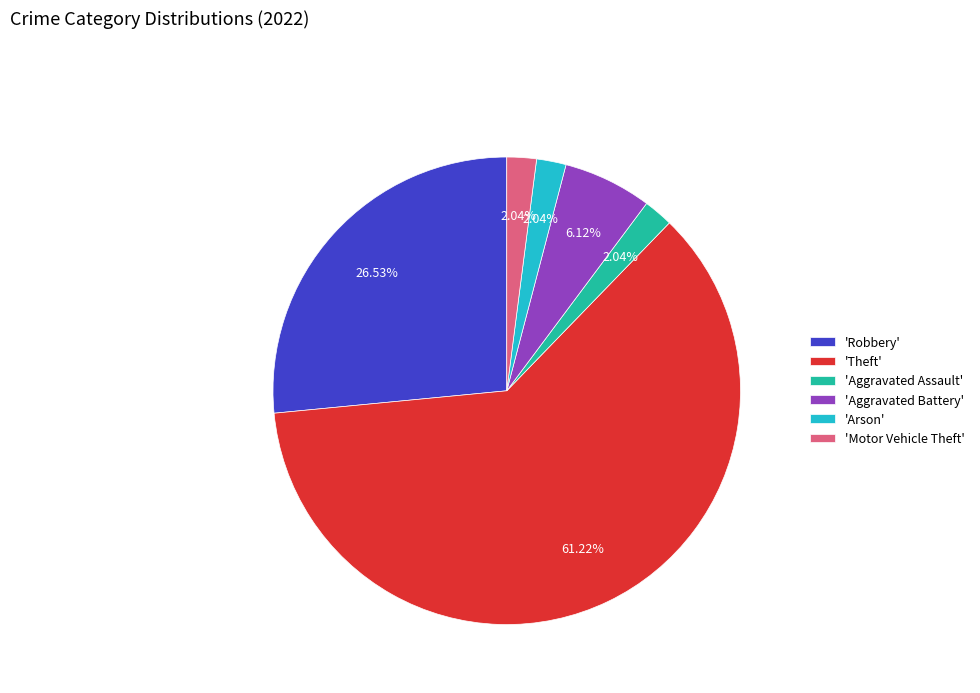

Does 'Theft' represent more than half of the total?

Yes